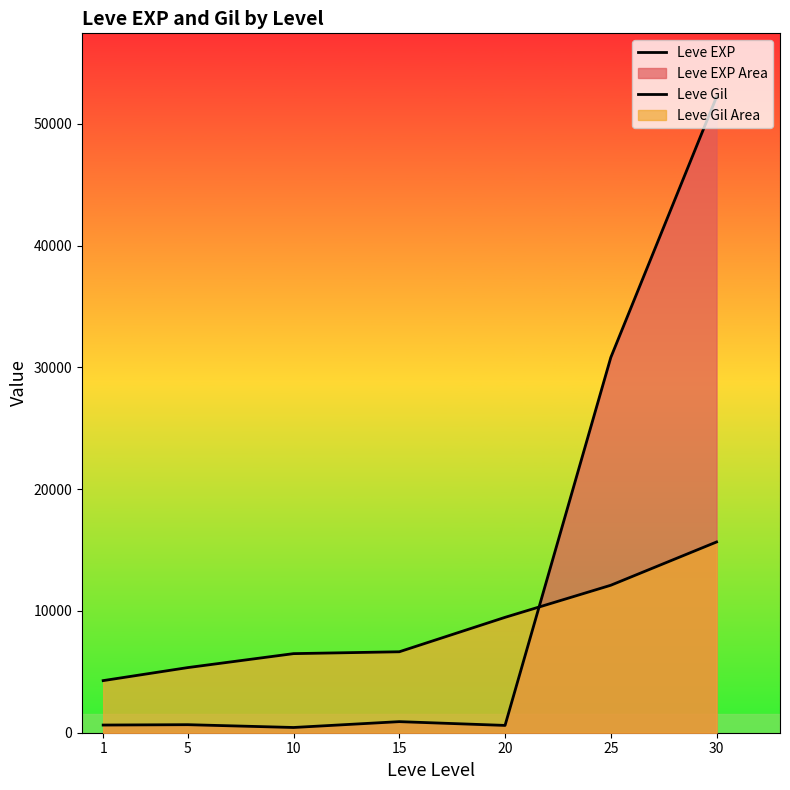

What is the difference between the highest and lowest values at 15?

5738.5